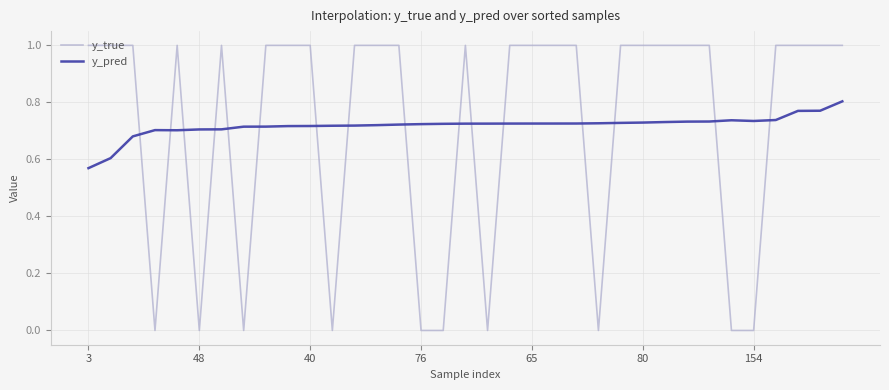

In y_pred, how many points are lower than both neighbors (excluding endpoints)?

2